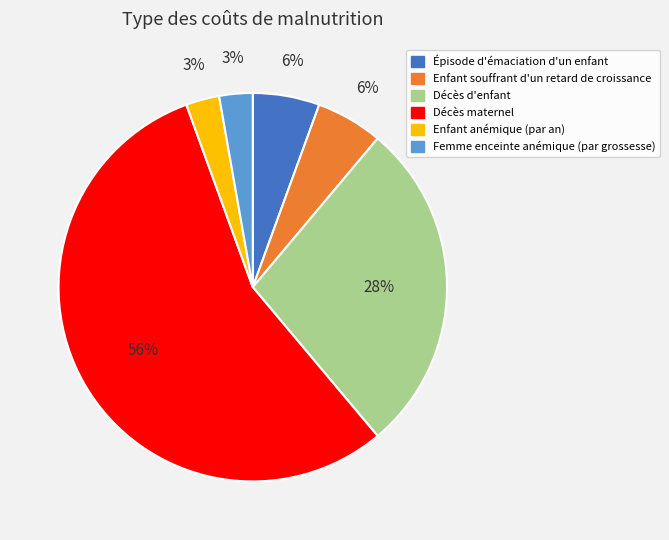

What percentage is the Femme enceinte anémique (par grossesse) slice, to the nearest percent?

3%